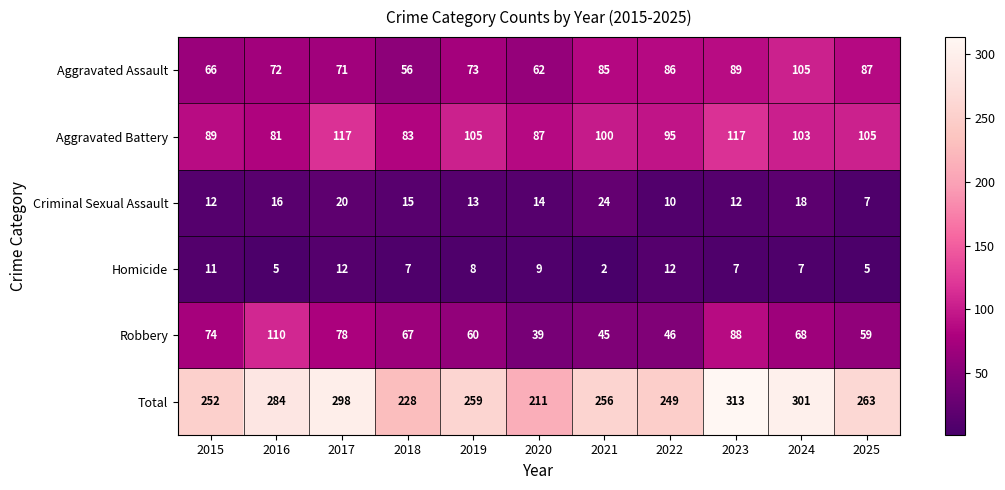

Which category has the lowest value in the Criminal Sexual Assault series?

2025